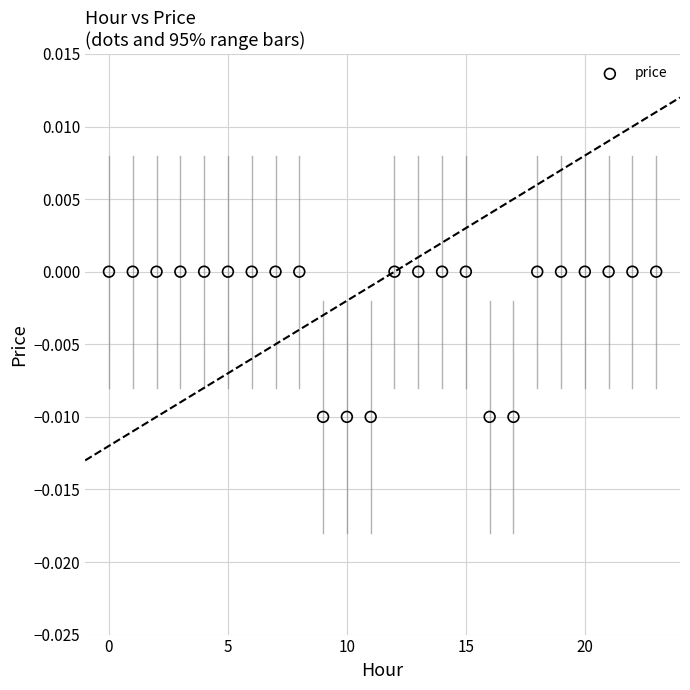

How many data points are displayed?

24